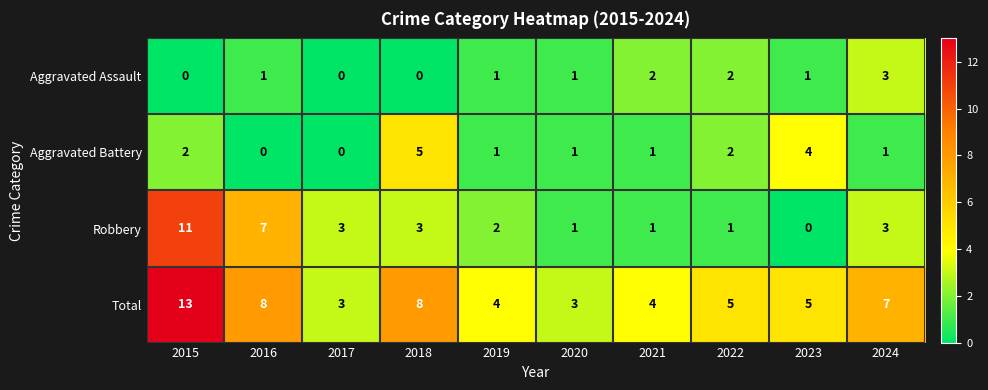

Which series has the largest total across all categories?

Total